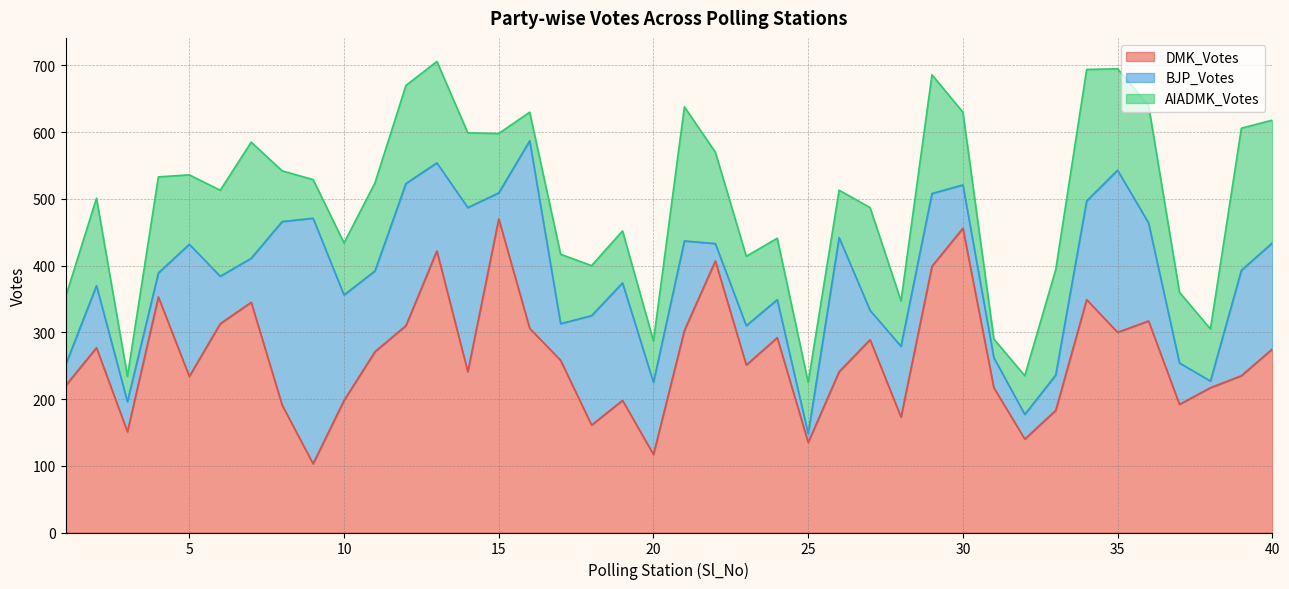

At which label does AIADMK_Votes reach its peak?

39